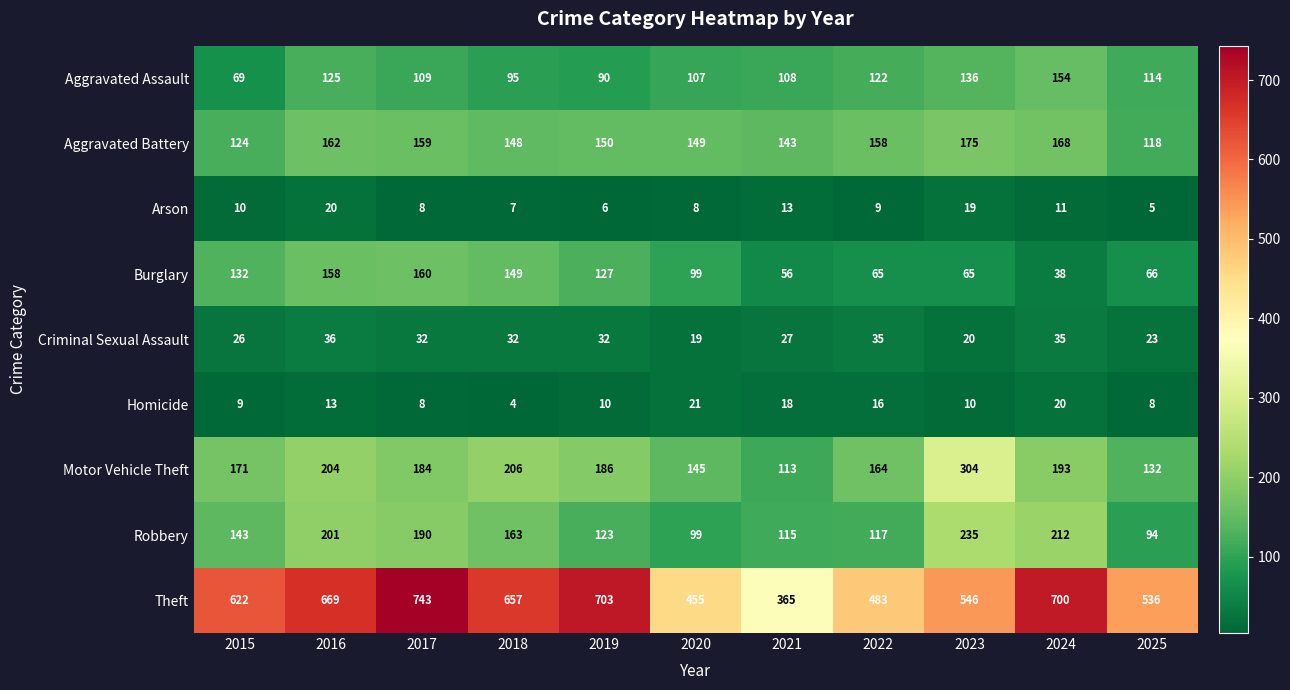

List the series in order of their peak value, highest first.

Theft, Motor Vehicle Theft, Robbery, Aggravated Battery, Burglary, Aggravated Assault, Criminal Sexual Assault, Homicide, Arson